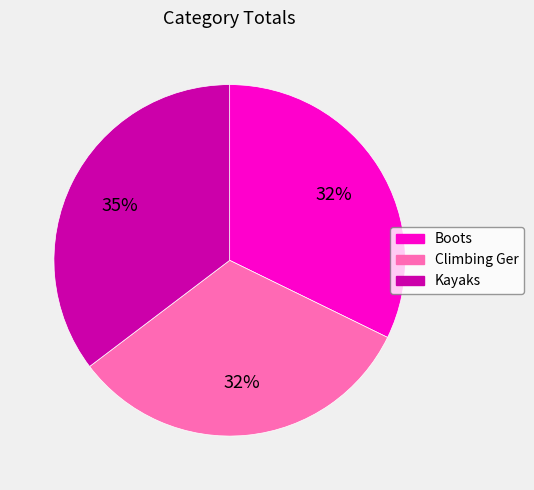

Is the sum of Kayaks and Boots greater than half?

Yes